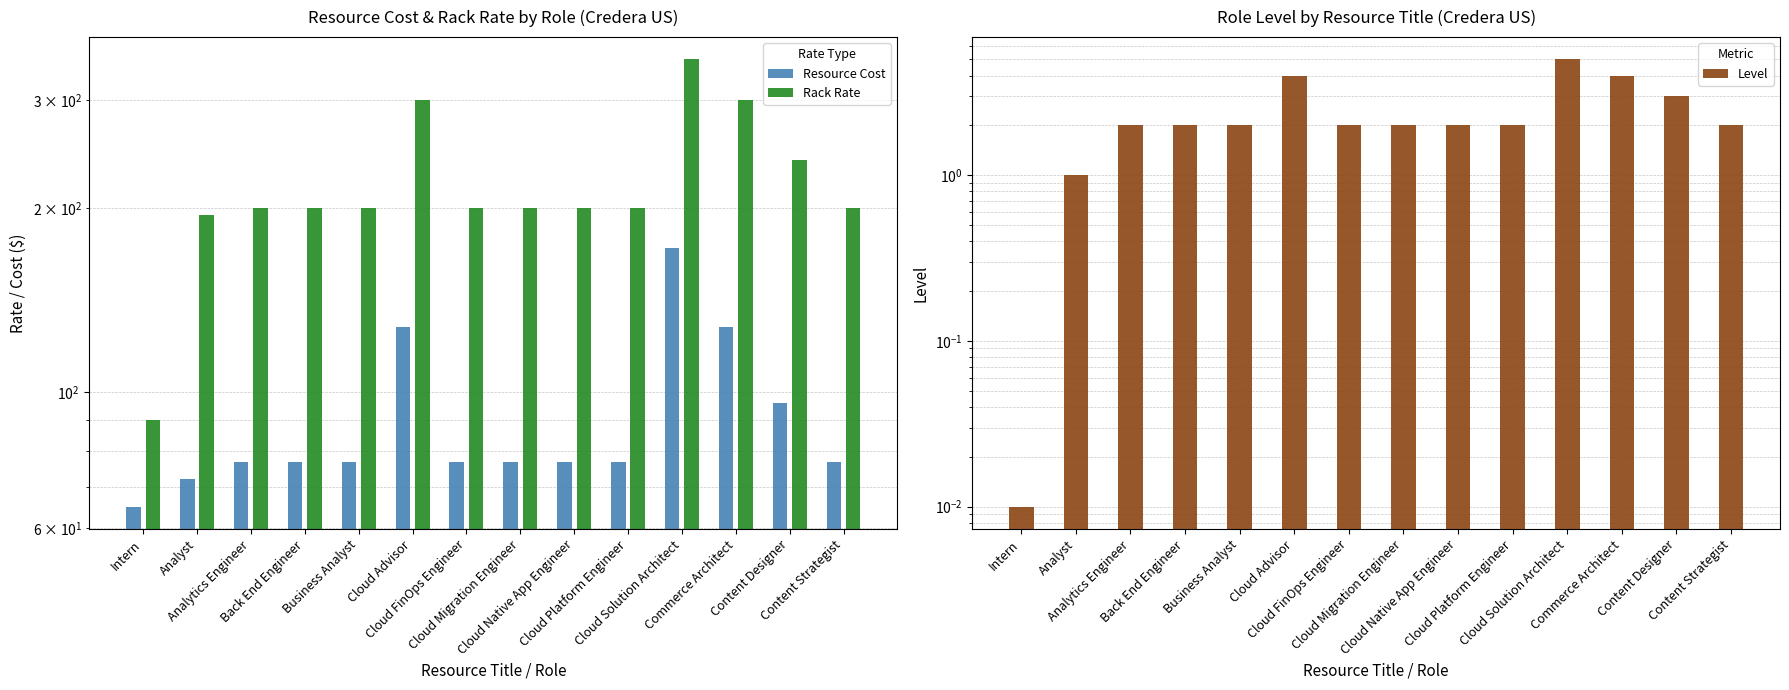

Between Cloud Platform Engineer and Content Strategist, which series saw the biggest shift?

Resource Cost